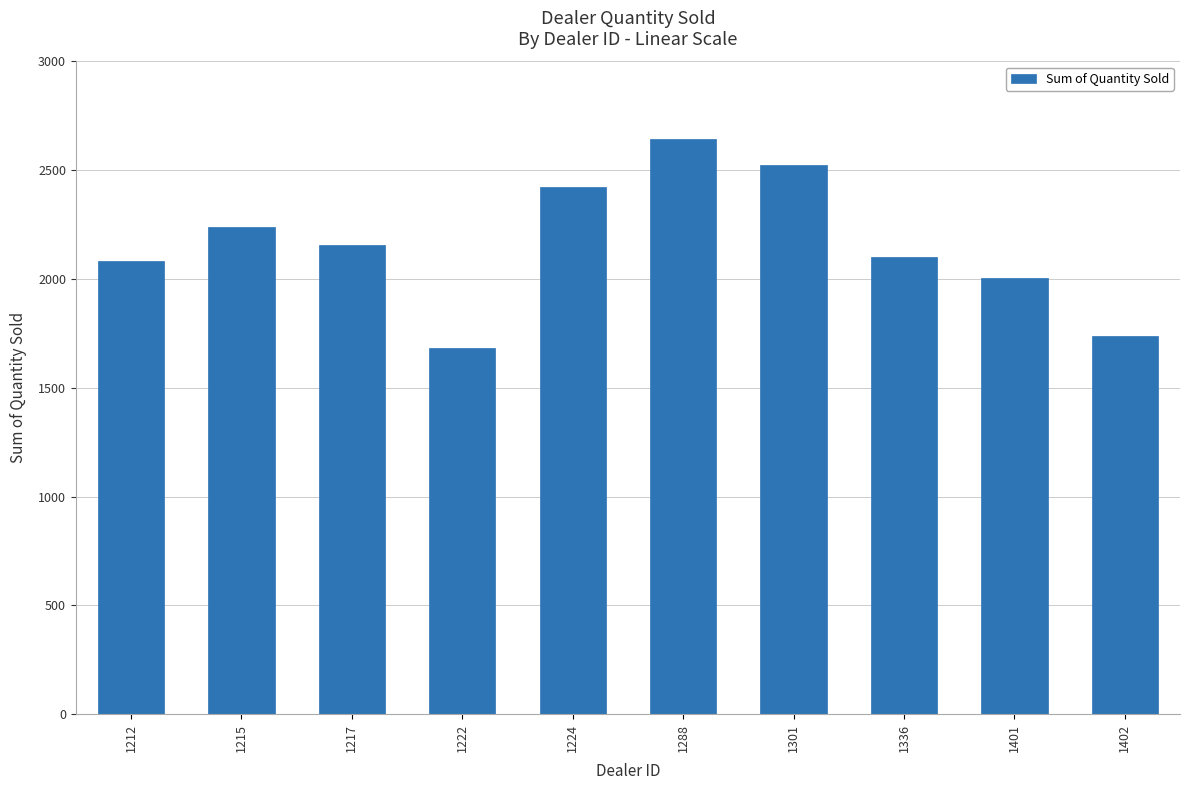

Where is the data nearest to the value 2163?

1217